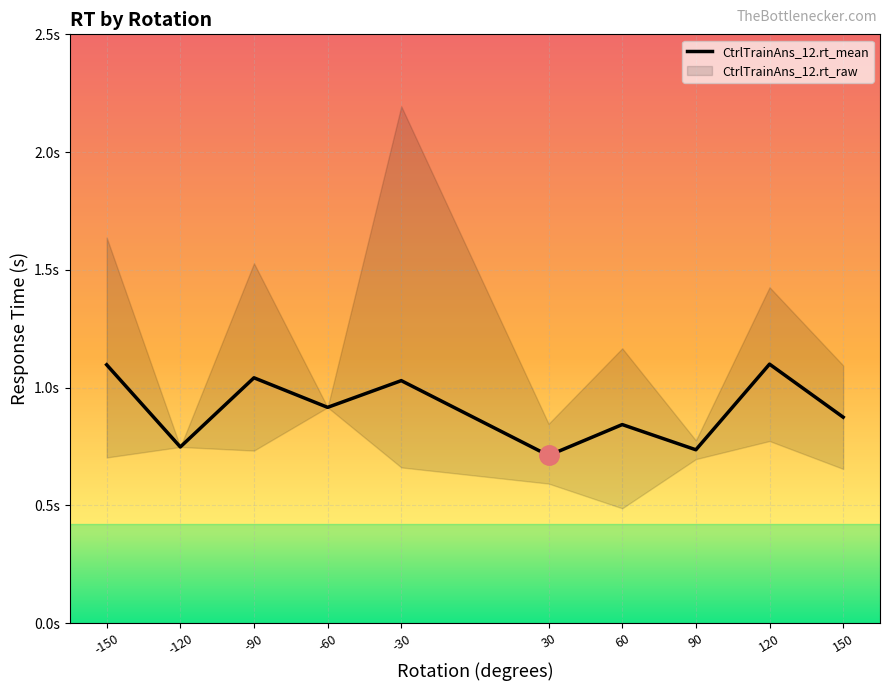

Reading left to right, transcribe all the data shown in this chart.

1.1	0.7	1.0	0.9	1.0	0.7	0.8	0.7	1.1	0.9